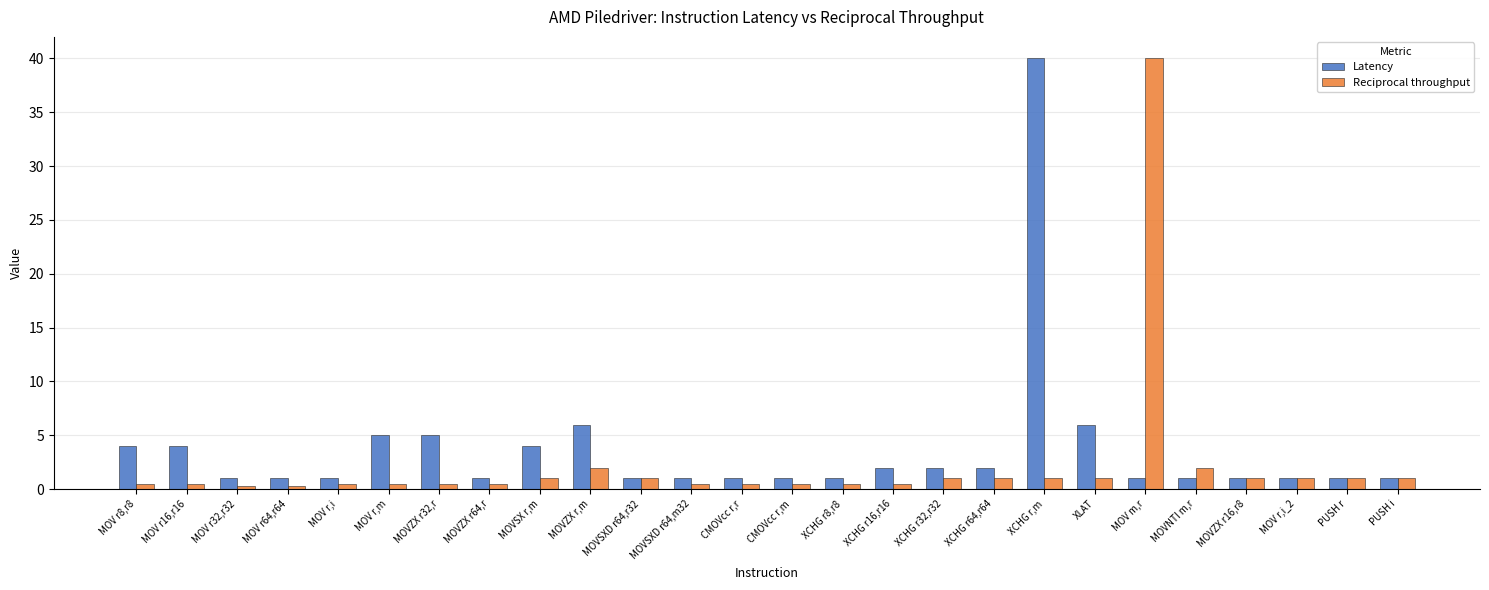

Read the Latency value at MOVZX r16,r8.

1.0